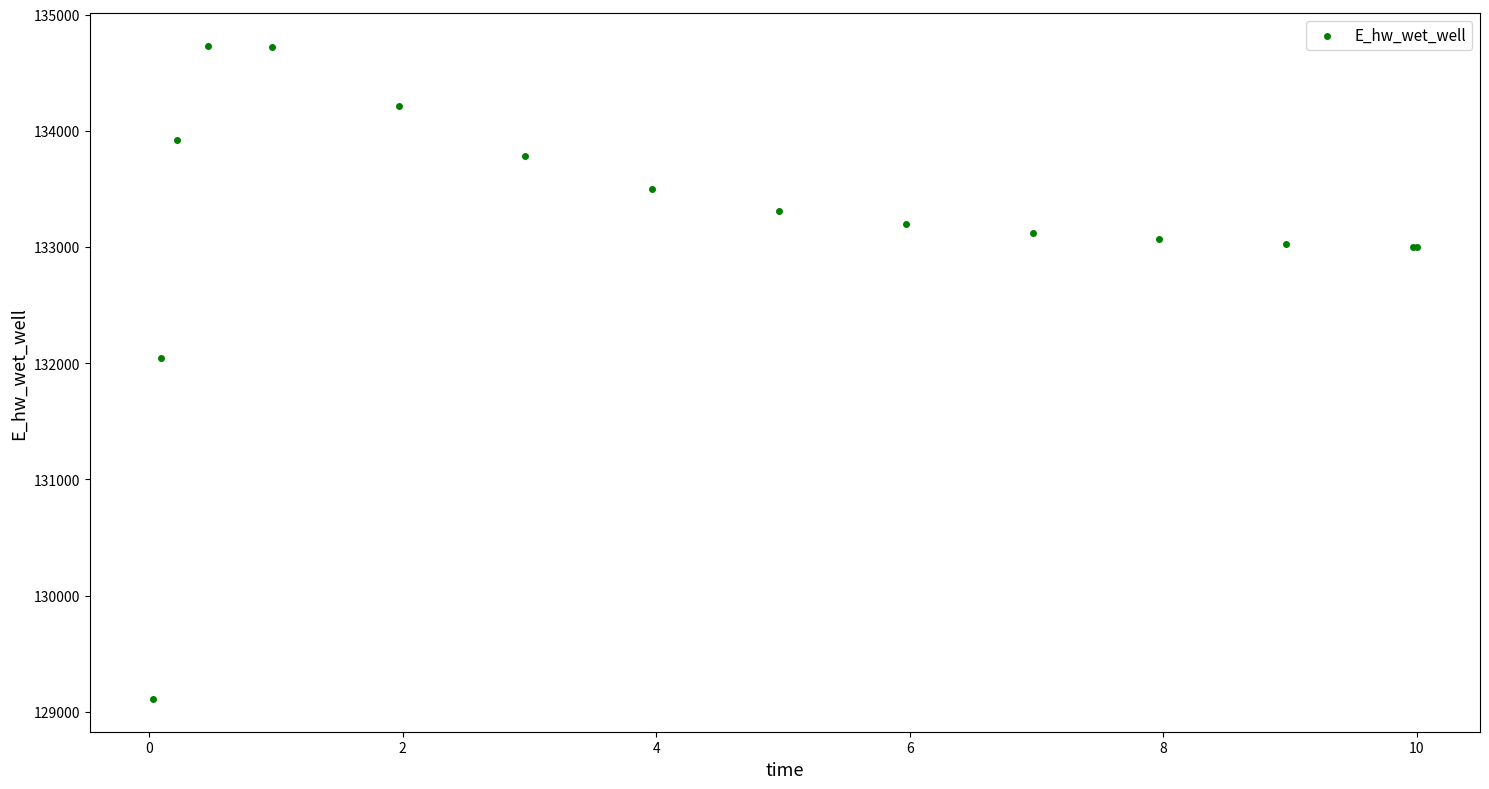

What Y value in the scatter plot is closest to 131920?

132043.4